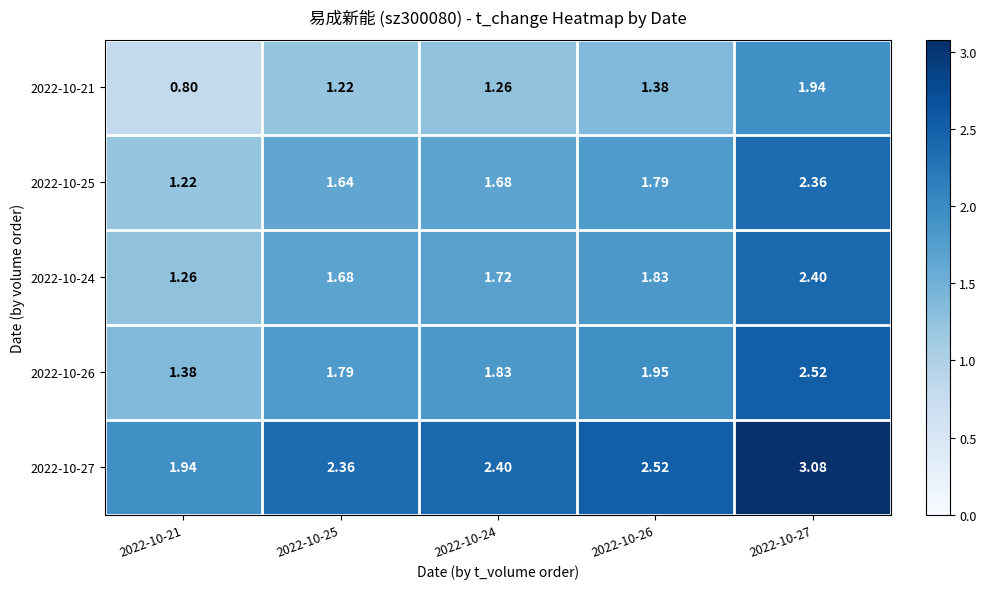

Rank the series by their maximum value, from lowest to highest.

2022-10-21, 2022-10-25, 2022-10-24, 2022-10-26, 2022-10-27